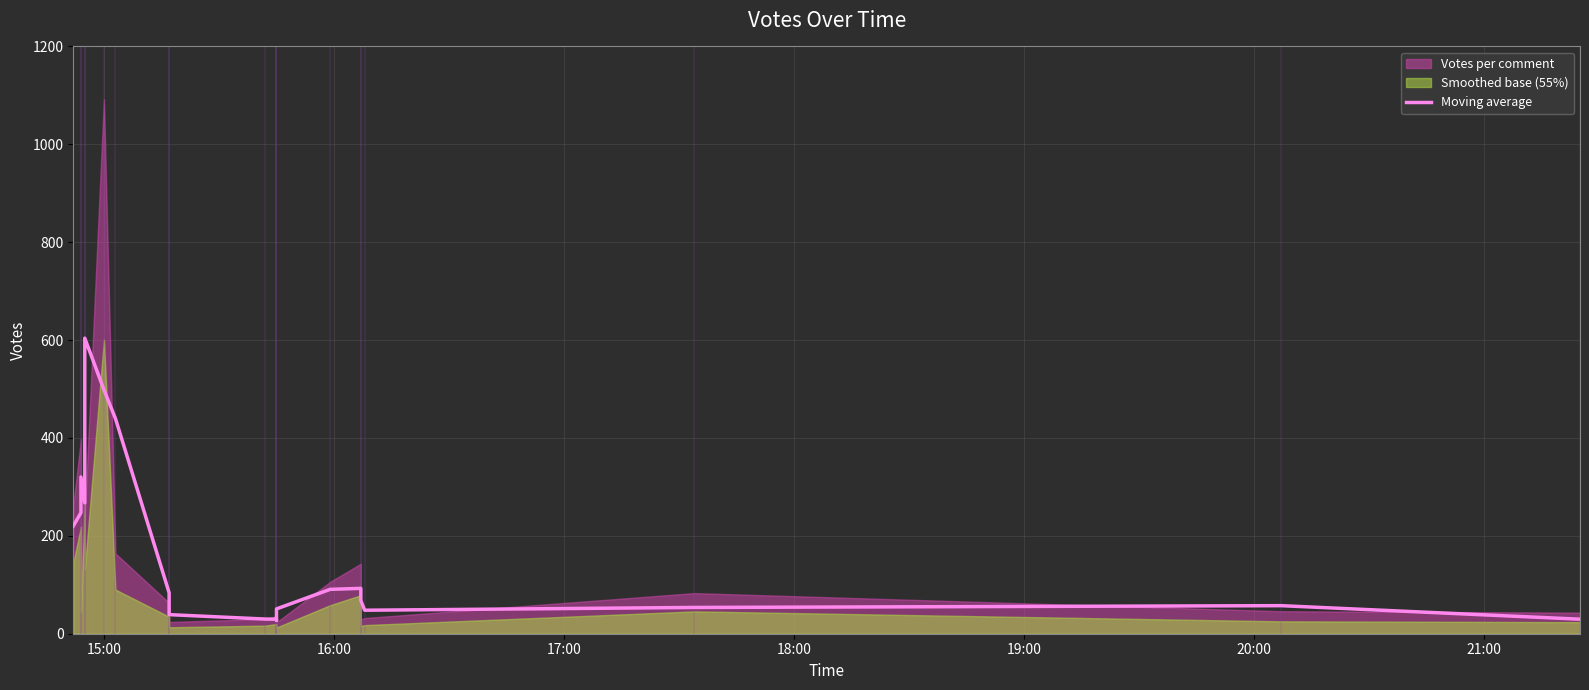

How many interior local peaks (higher than both neighbors) does the data have?

4